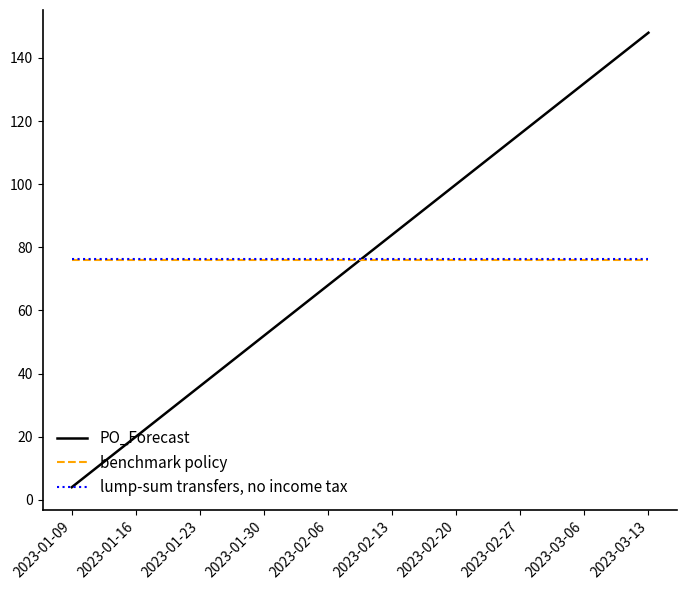

The chart shows a value of 89 at 2023-03-13. True or false?

False